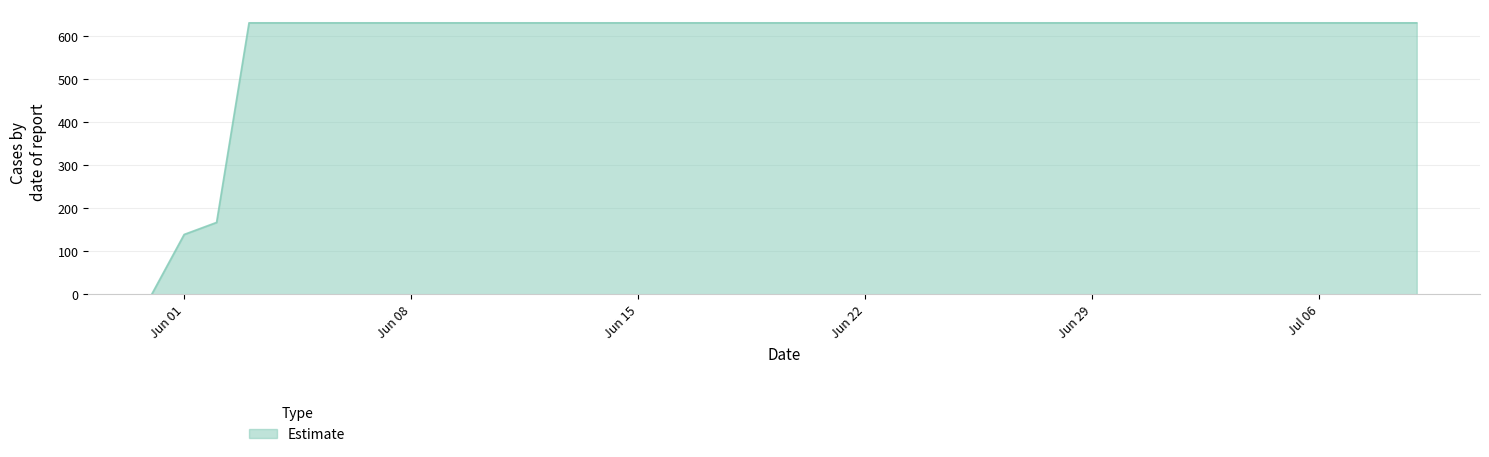

What is the greatest value displayed?

631